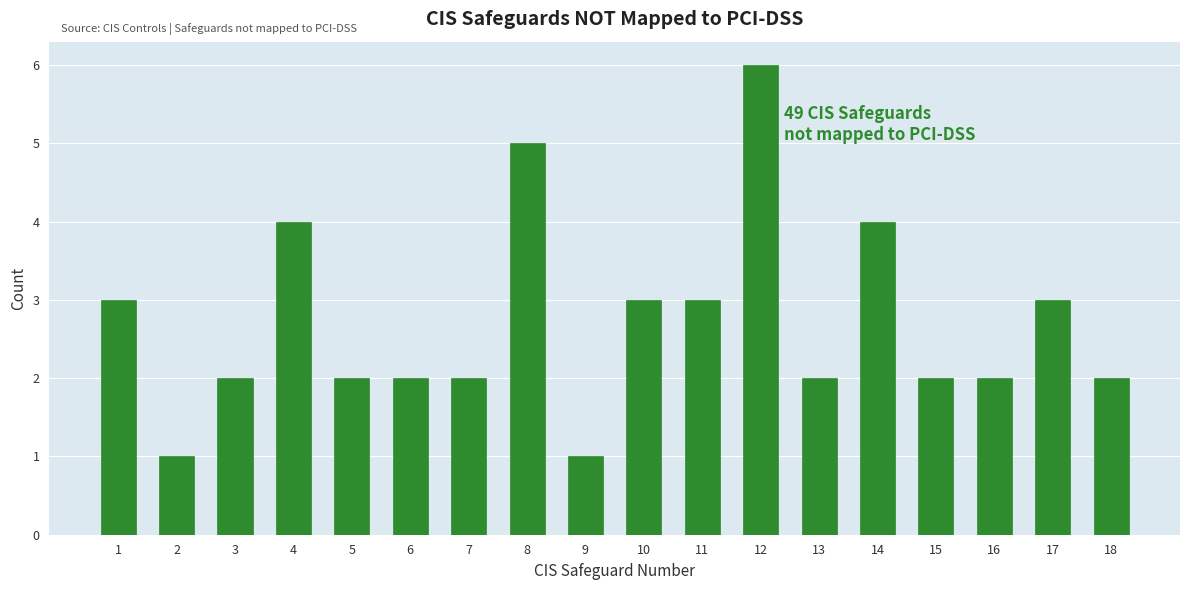

Reading left to right, list all the values displayed in this chart.

3	1	2	4	2	2	2	5	1	3	3	6	2	4	2	2	3	2